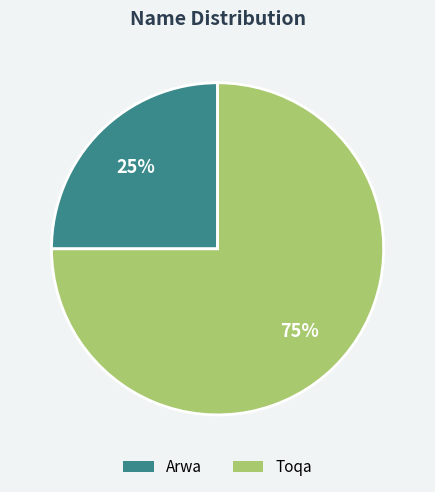

To the nearest percent, what is the combined percentage of Toqa and Arwa?

100%